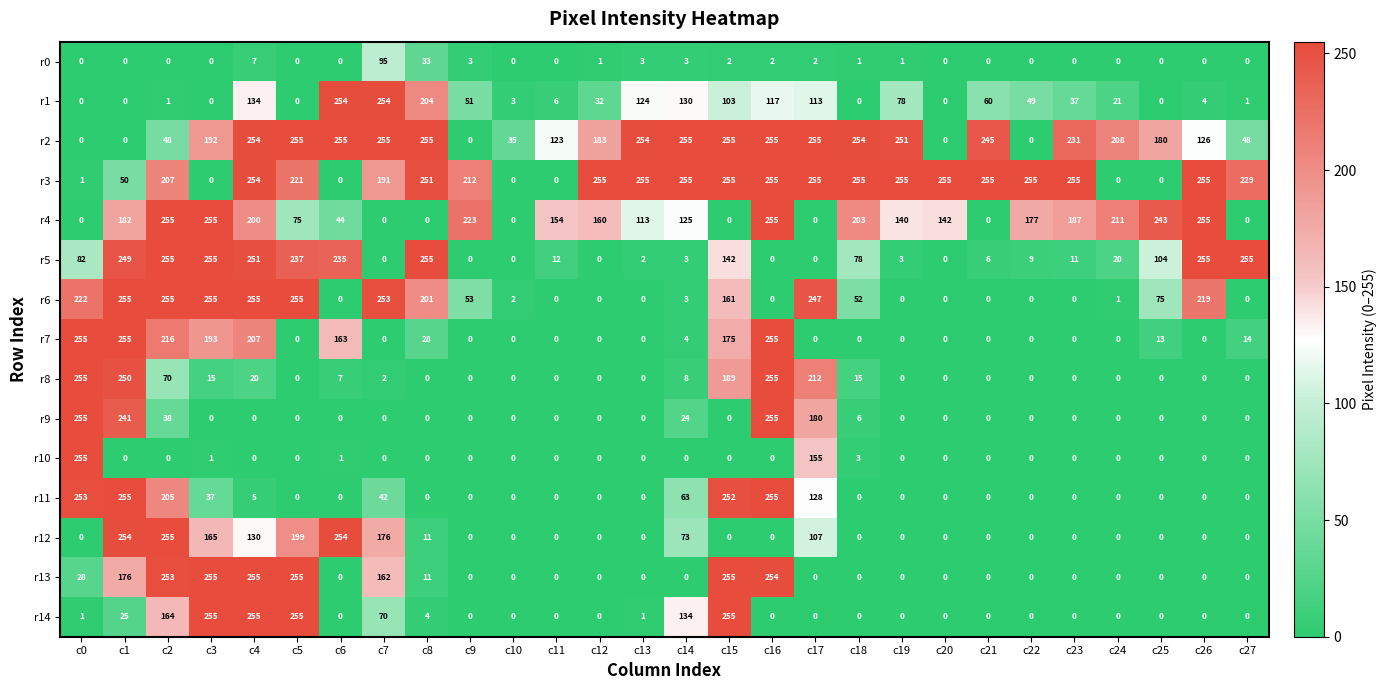

What is the highest value of the r1 series?

254